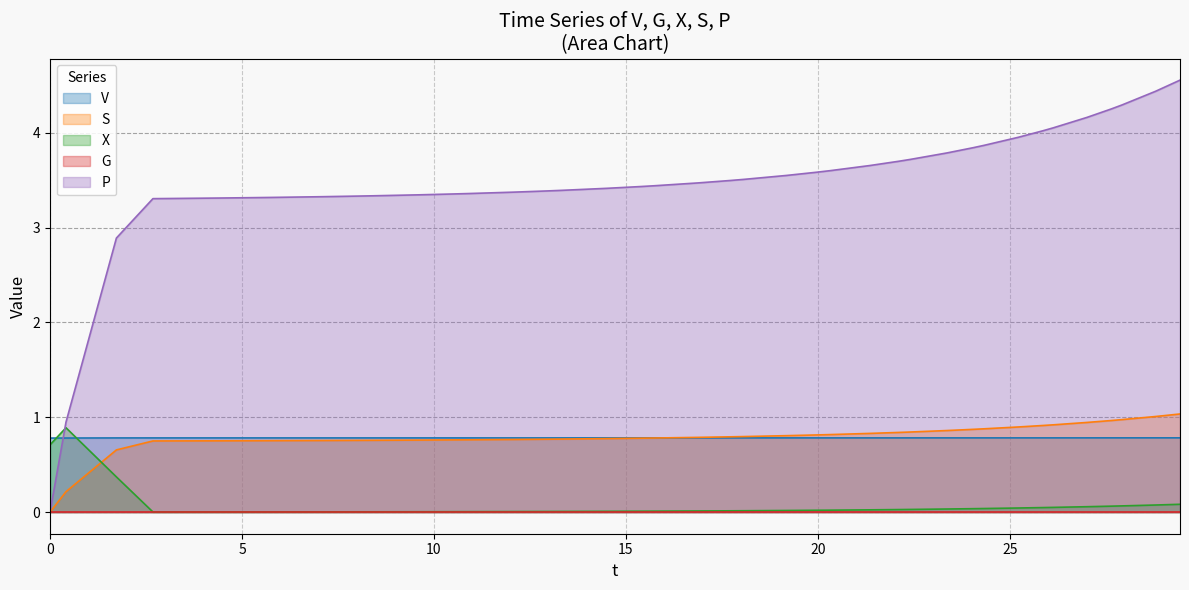

Which series has the largest total across all categories?

P